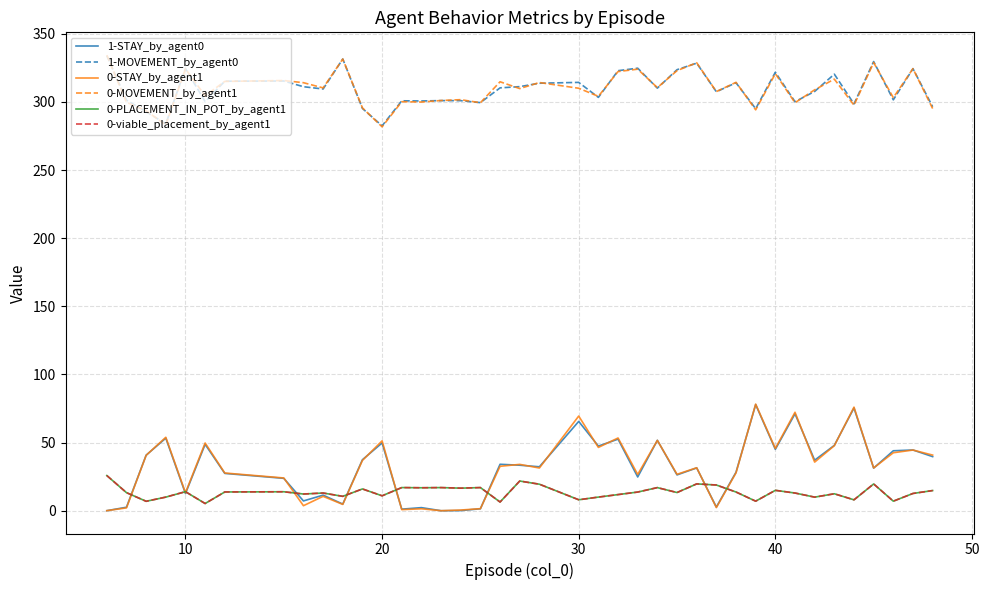

True or false: 0-PLACEMENT_IN_POT_by_agent1 and 1-MOVEMENT_by_agent0 cross at least once.

False